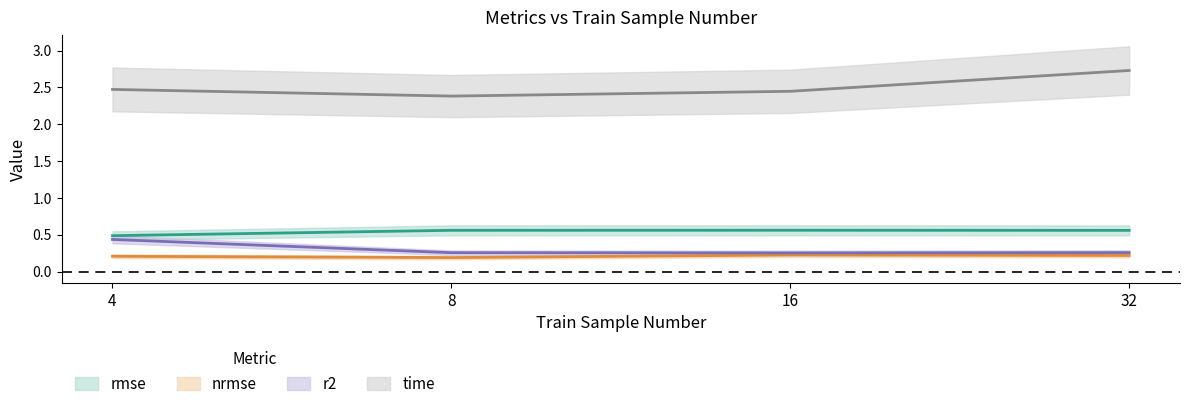

Is it true that rmse equals 0.5 at 4?

True